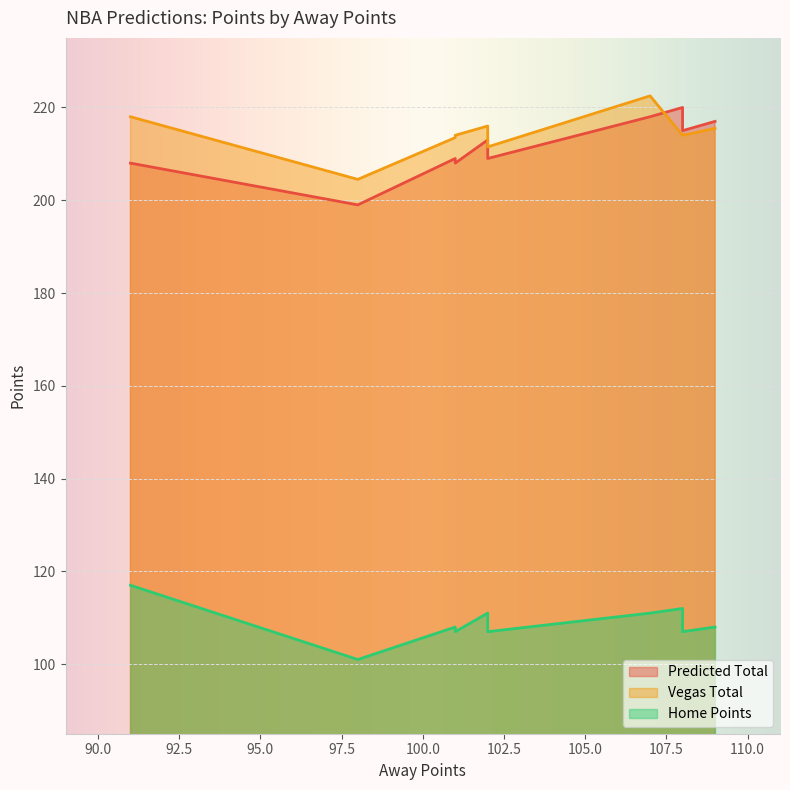

True or false: Vegas Total and Home Points cross at least once.

False